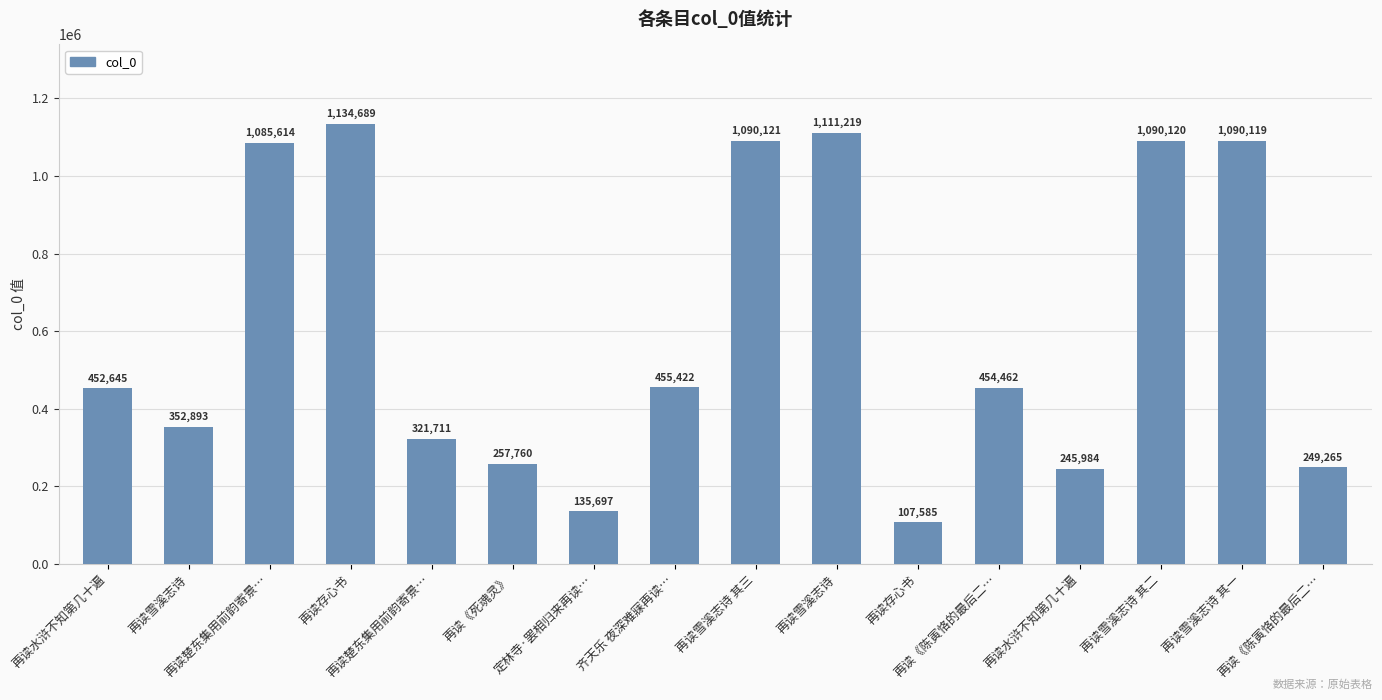

What is the change in value from 再读水浒不知第几十遍 to 再读楚东集用前韵寄景…?

-130934